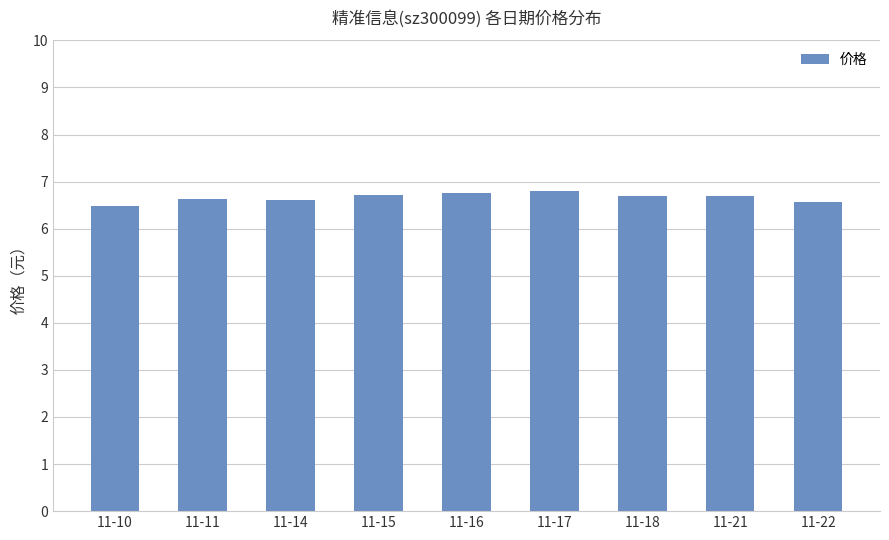

True or false: the data shows 6.8 at 11-17.

True